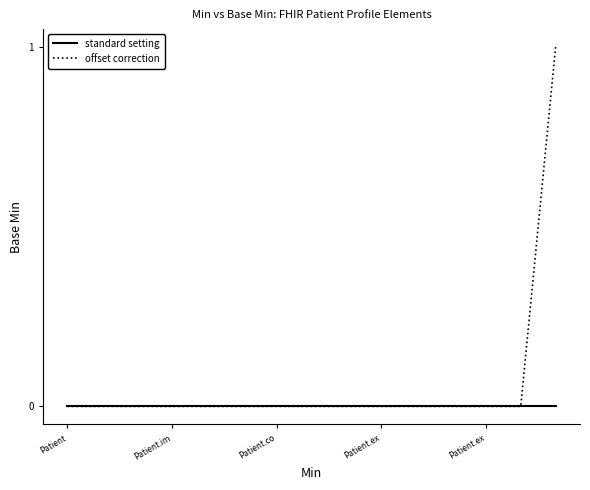

Rank the series by their maximum value, from lowest to highest.

standard setting, offset correction